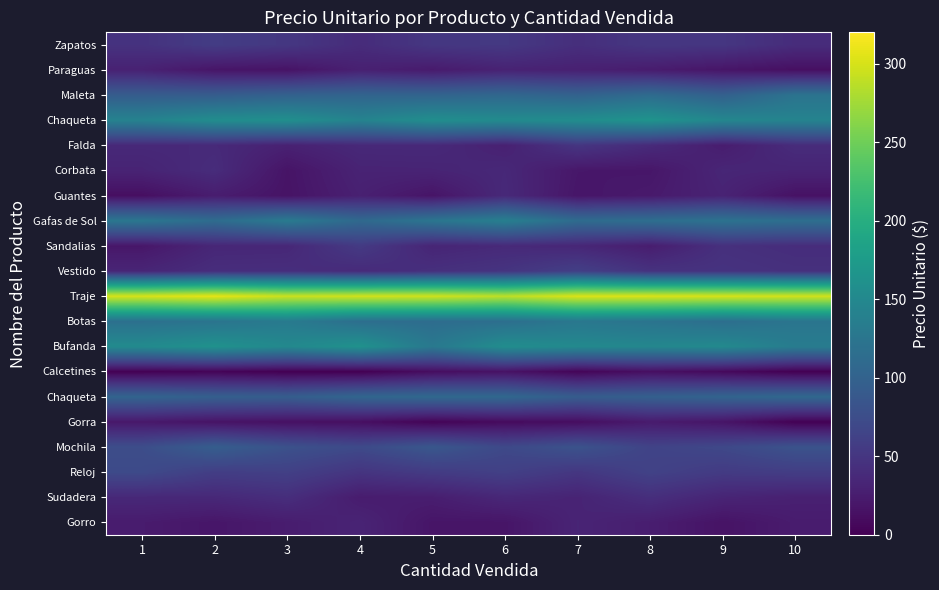

Which label corresponds to the largest value in the chart?

2